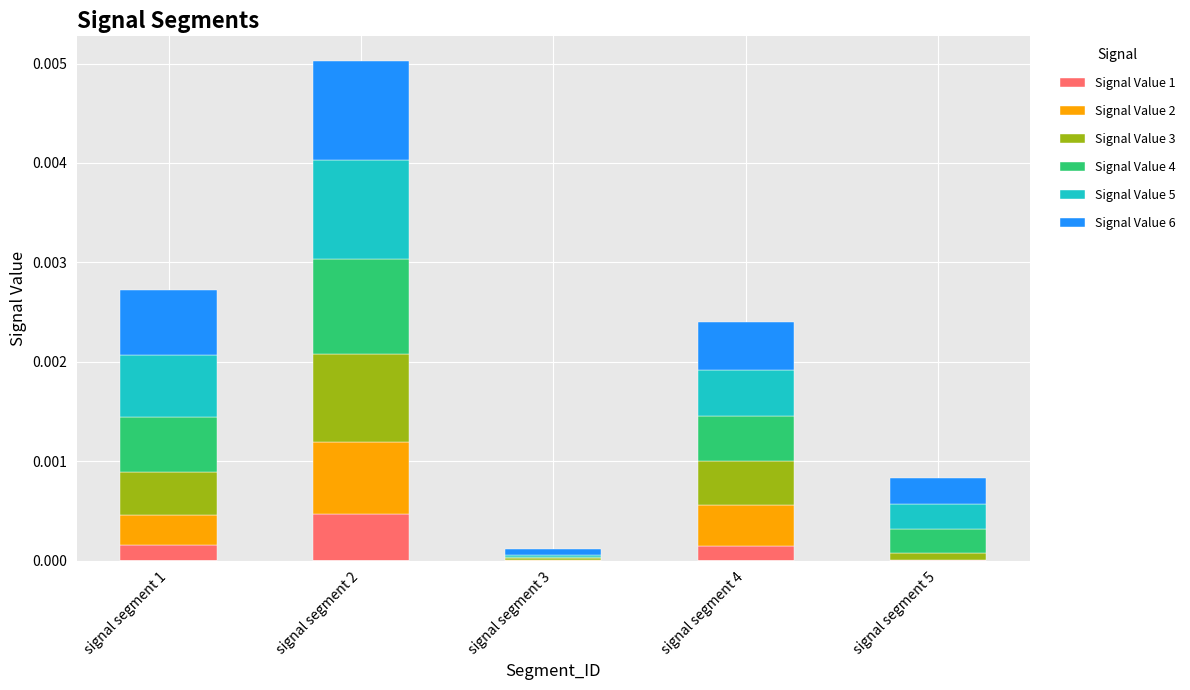

At which label does Signal Value 1 reach its peak?

signal segment 2